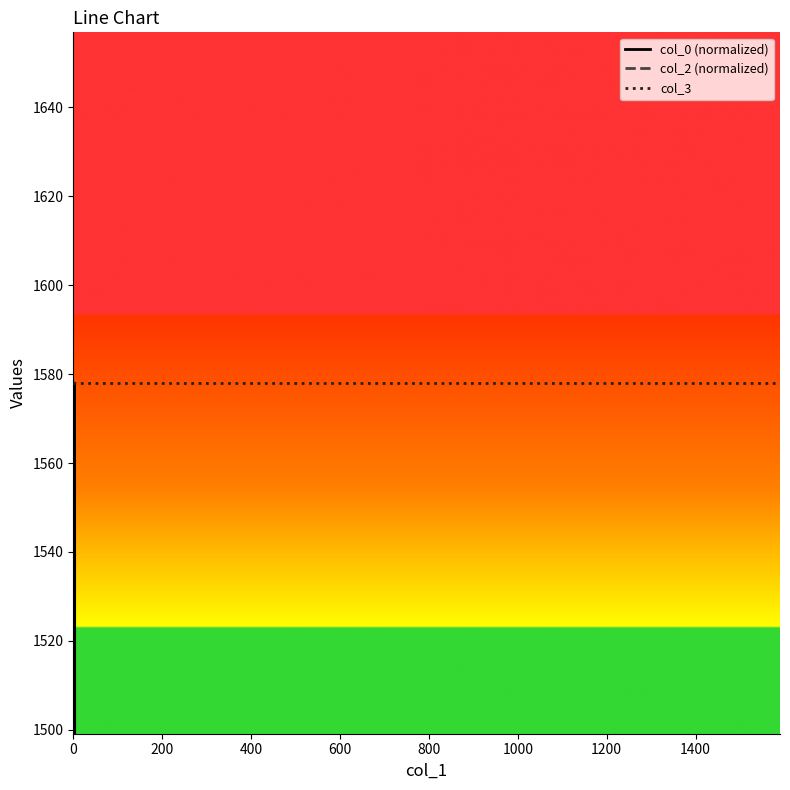

At which category is the sum across all series the highest?

600